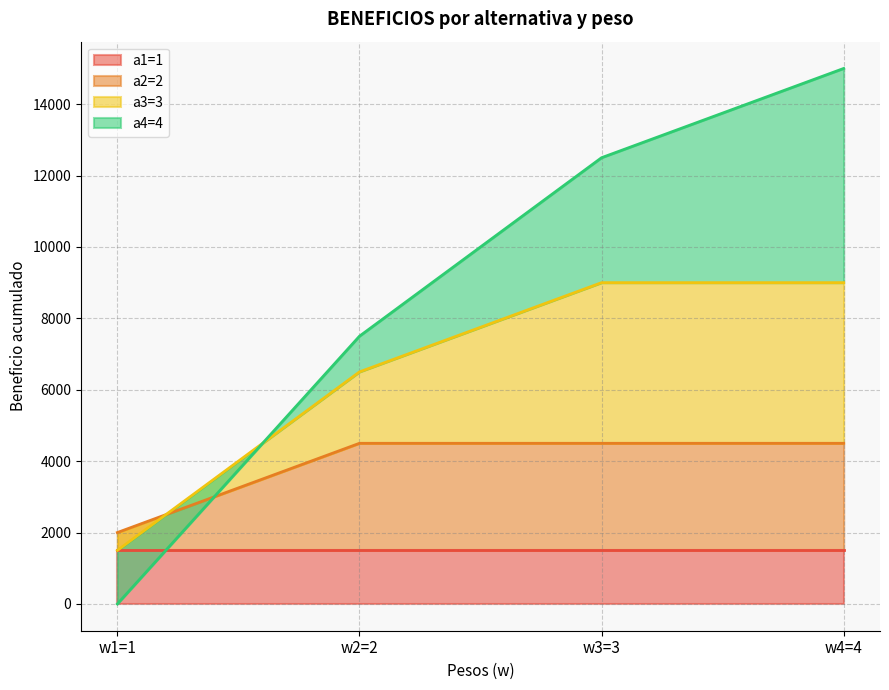

At how many categories does at least one series exceed 9047?

2